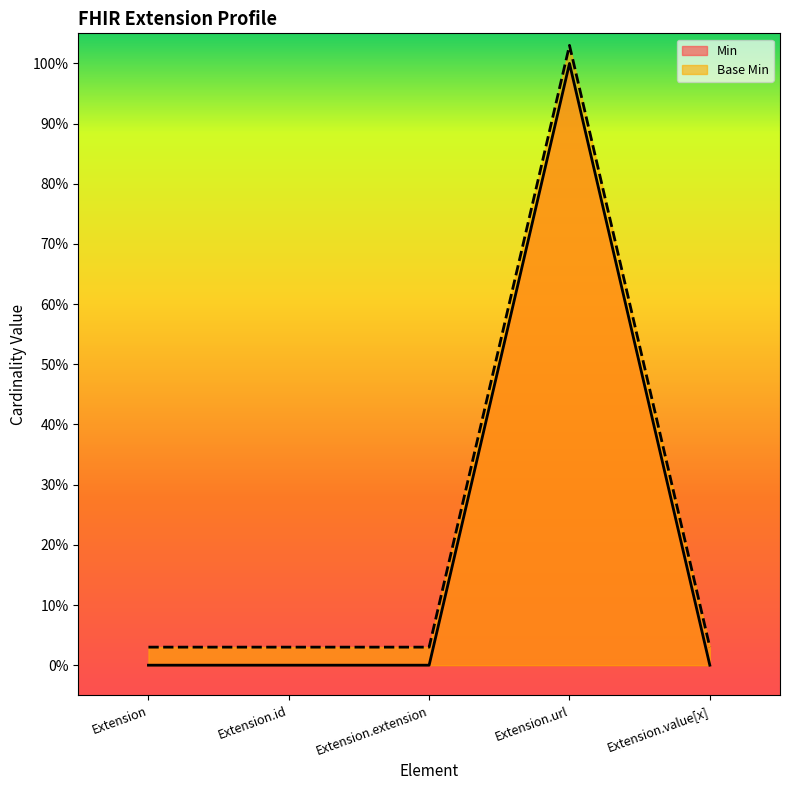

Which category has the highest value in the Base Min series?

Extension.url